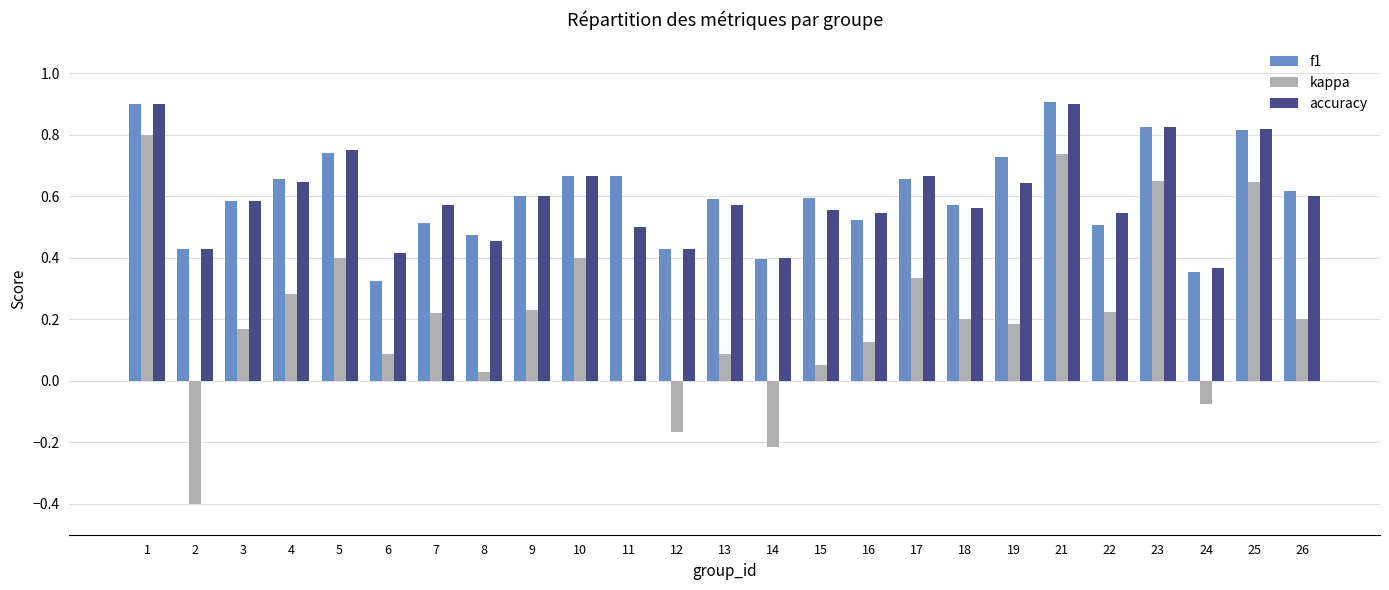

Count the f1 values in the range 0 to 1.

25